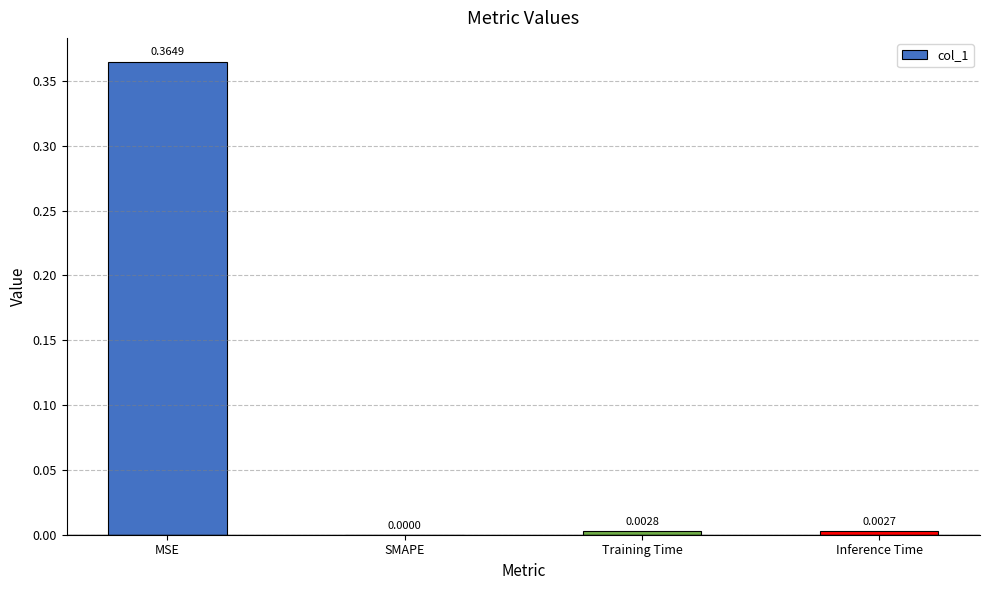

Count the number of data series in this chart.

1